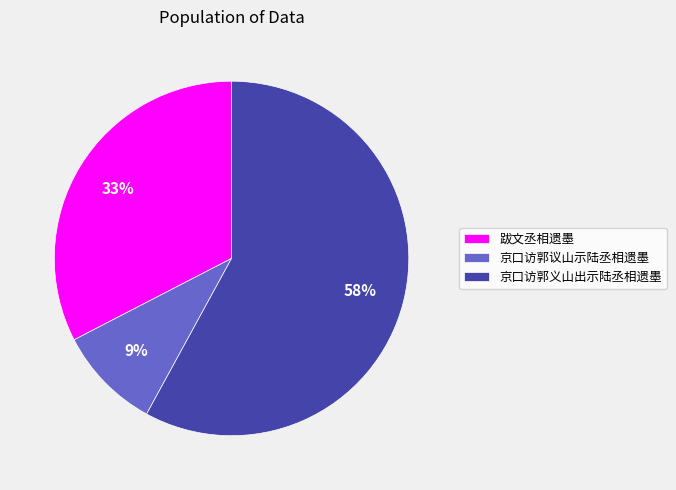

The 京口访郭义山出示陆丞相遗墨 slice represents 58% of the pie. True or false?

True